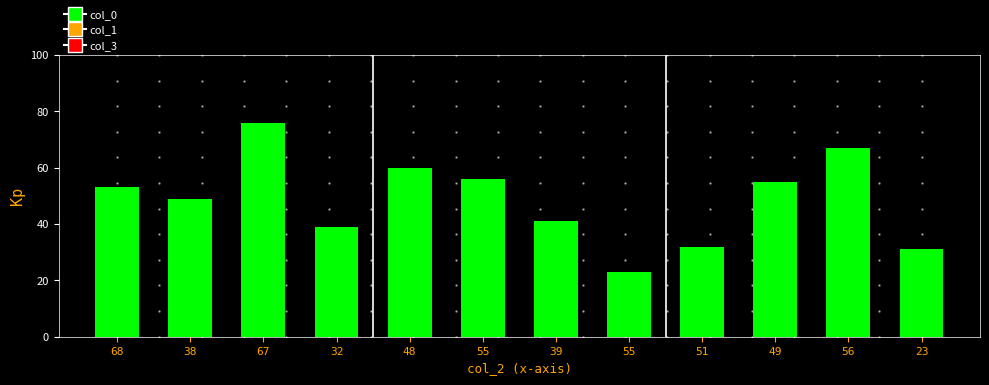

Count the number of data series in this chart.

1